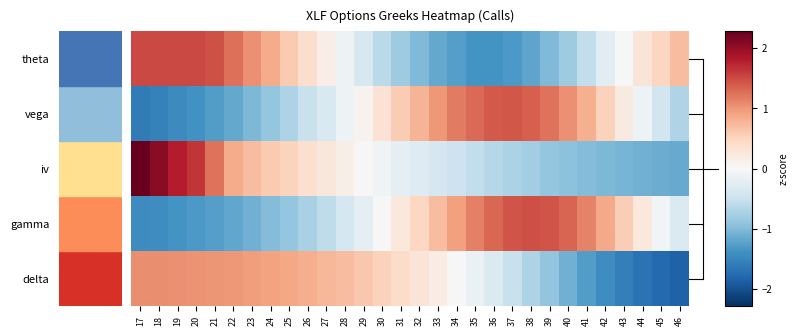

What is the spread (max minus min) of values at 32?

1.8